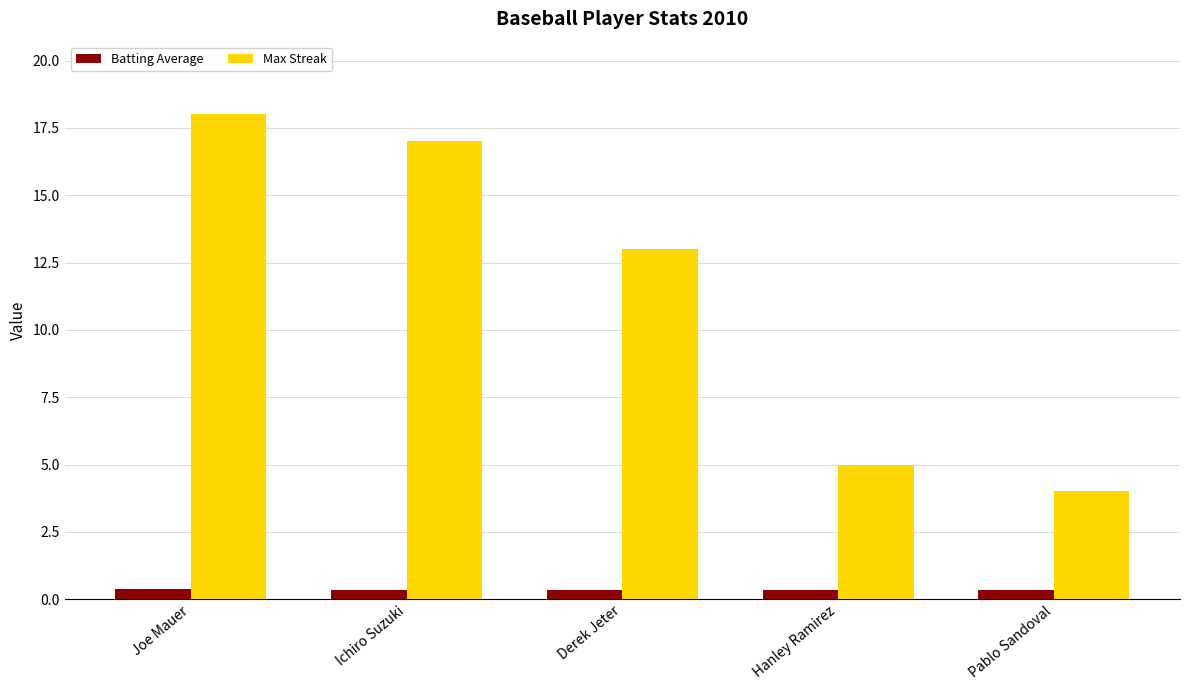

What is the sum of the Batting Average values at Ichiro Suzuki and Derek Jeter?

0.7